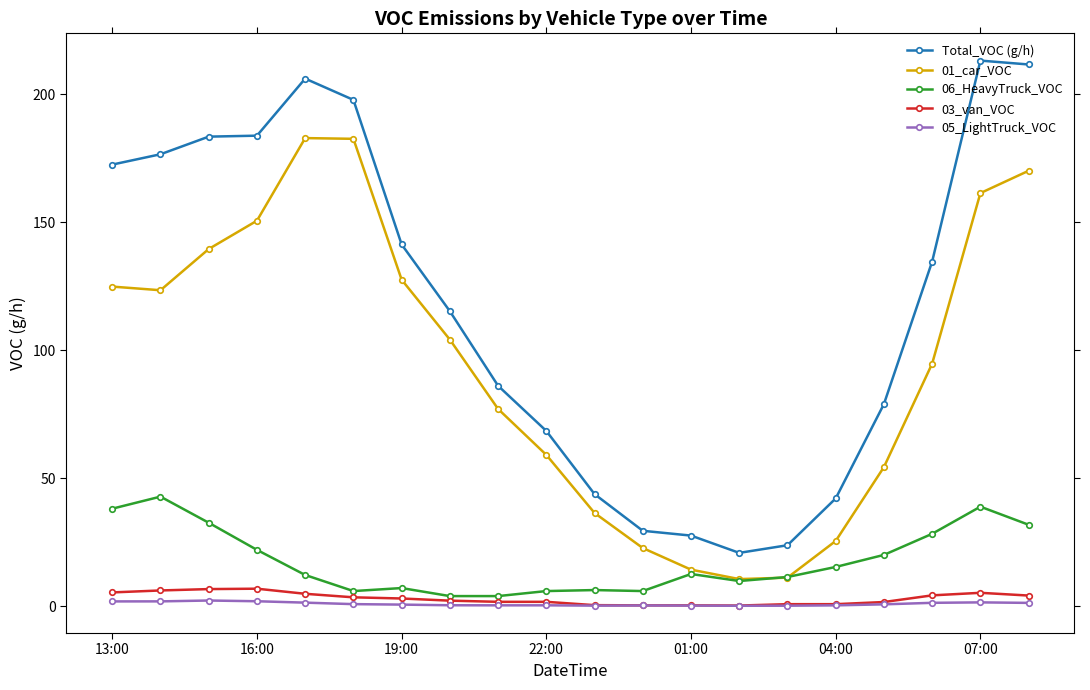

How many categories are shown in the chart?

20